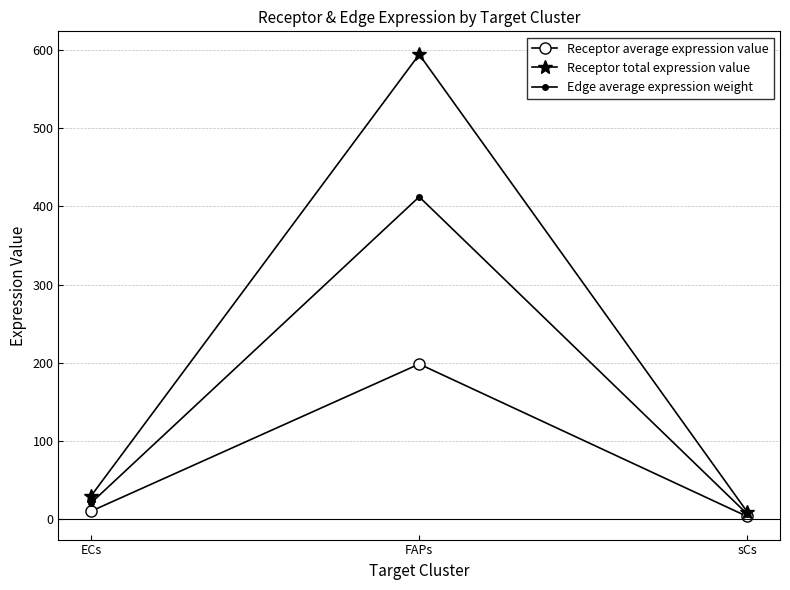

Between ECs and FAPs, which series saw the biggest shift?

Receptor total expression value